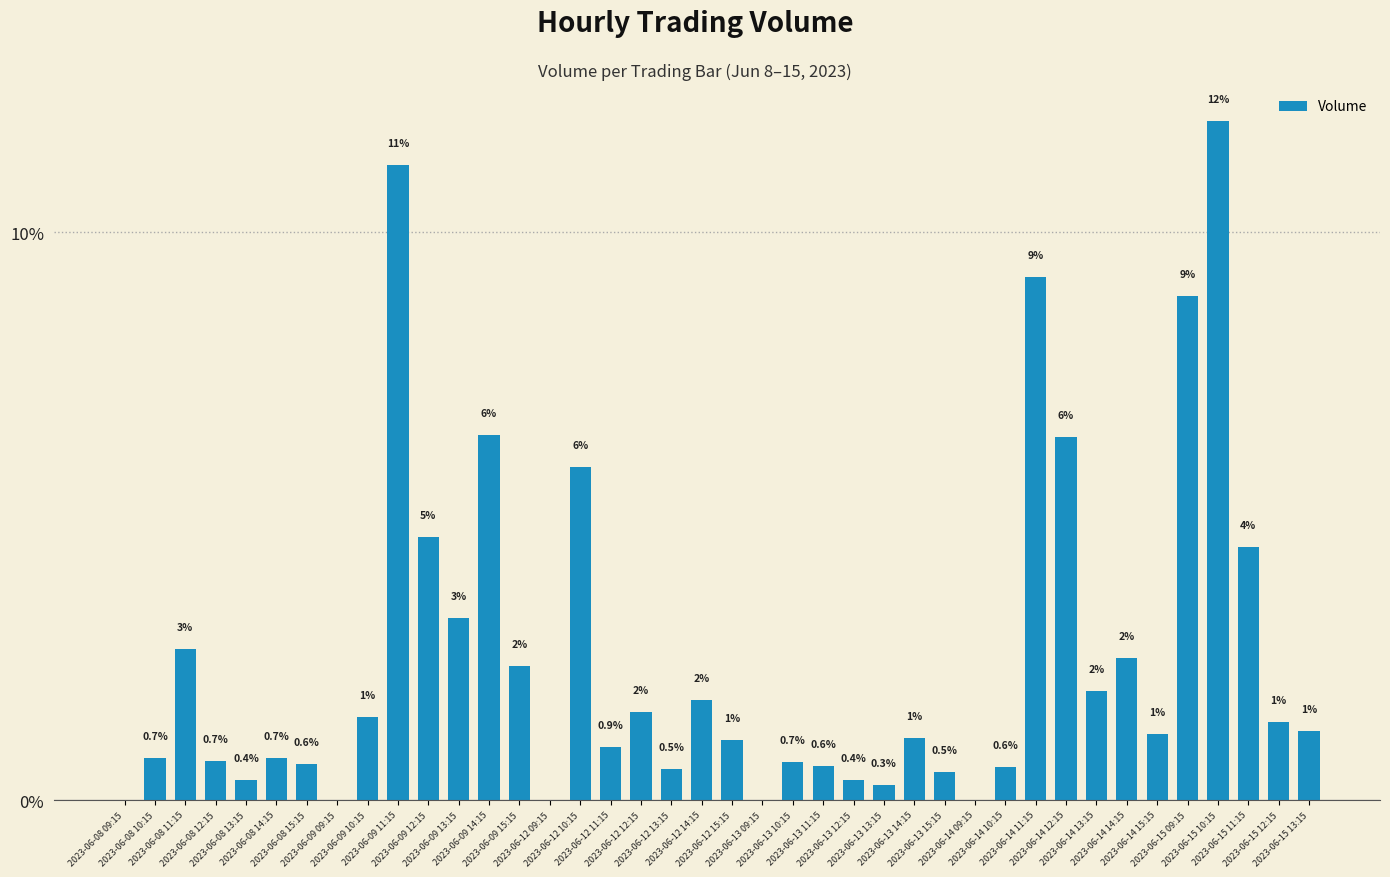

What position from the right is 2023-06-12 12:15?

23